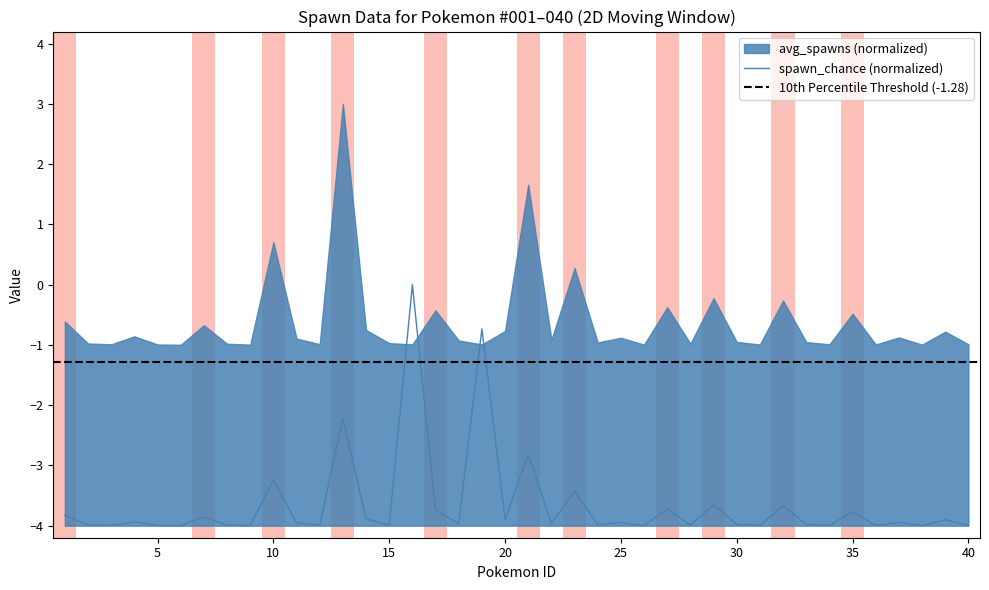

What is the sum of all values?

-146.0